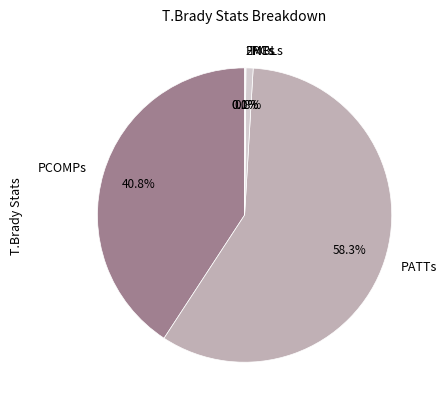

What is the total percentage of PCOMPs and INTs?

41.6%